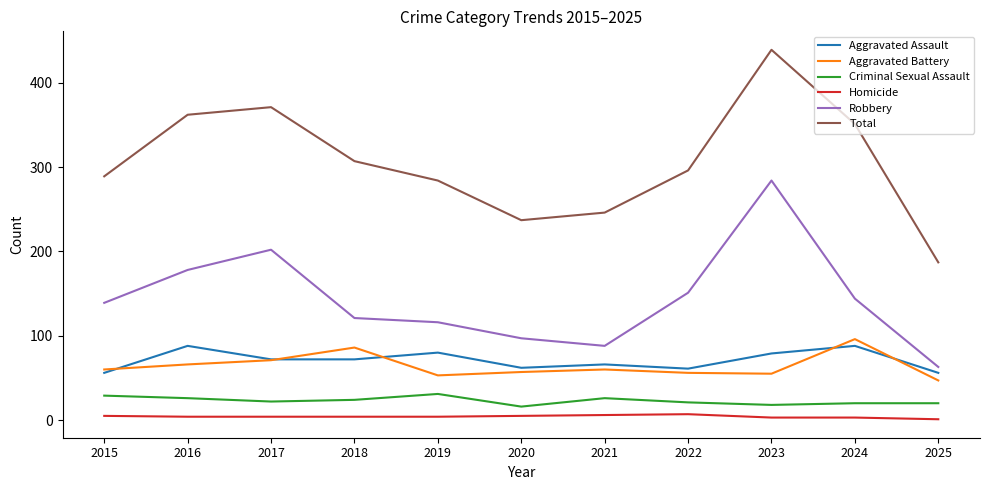

What are all the series names shown in the legend?

Aggravated Assault, Aggravated Battery, Criminal Sexual Assault, Homicide, Robbery, Total